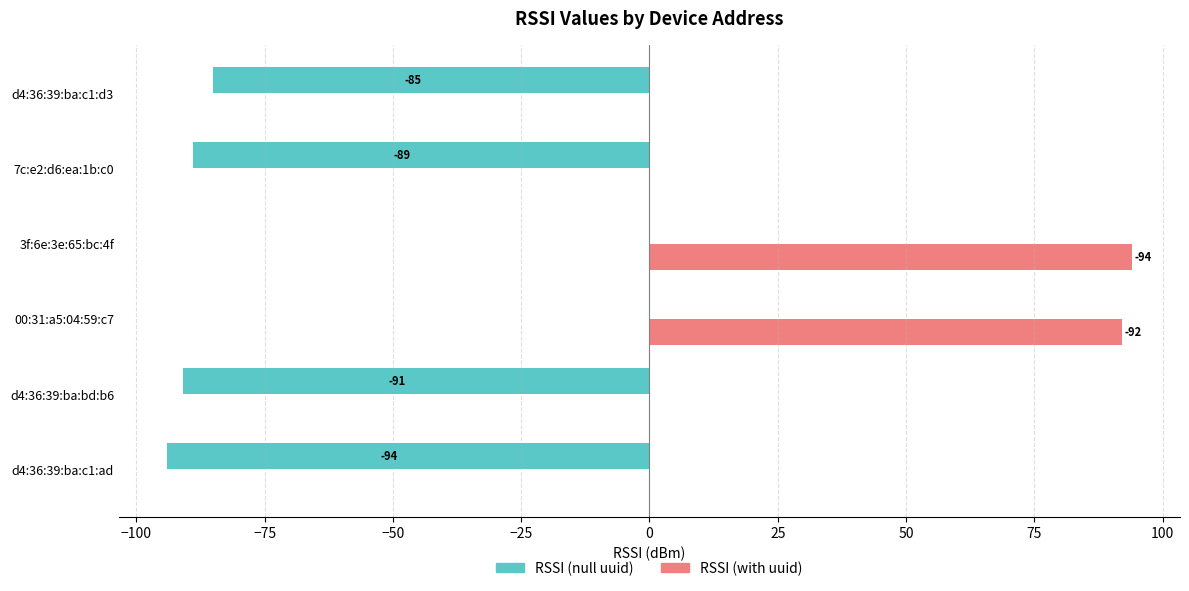

Is the value of RSSI (null uuid) at d4:36:39:ba:c1:ad greater than the value of RSSI (with uuid) at d4:36:39:ba:c1:d3?

No